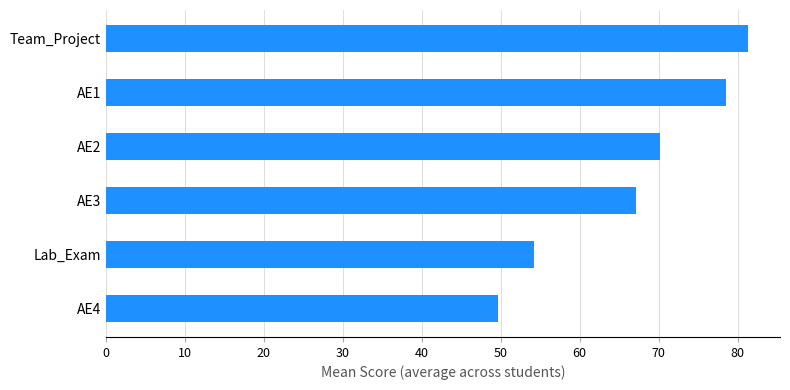

What is the sum of all values?

401.1